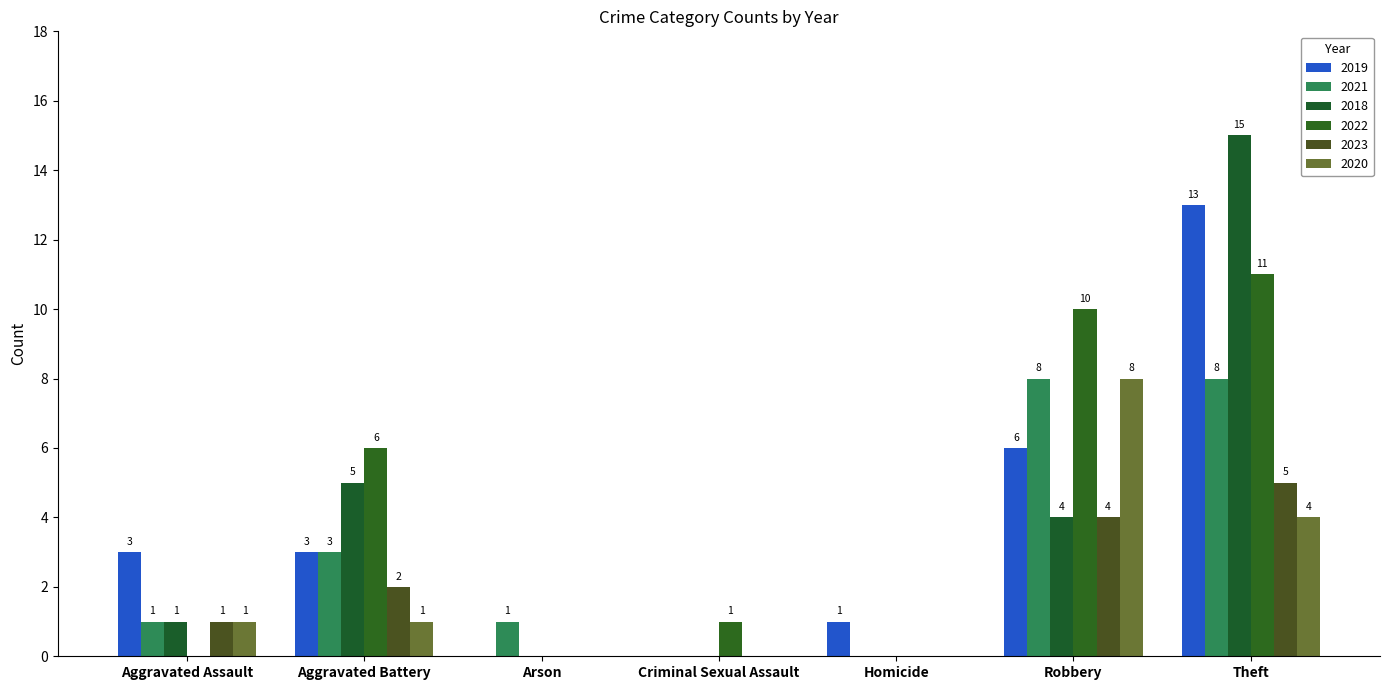

What value does the 2021 series have at Aggravated Assault?

1